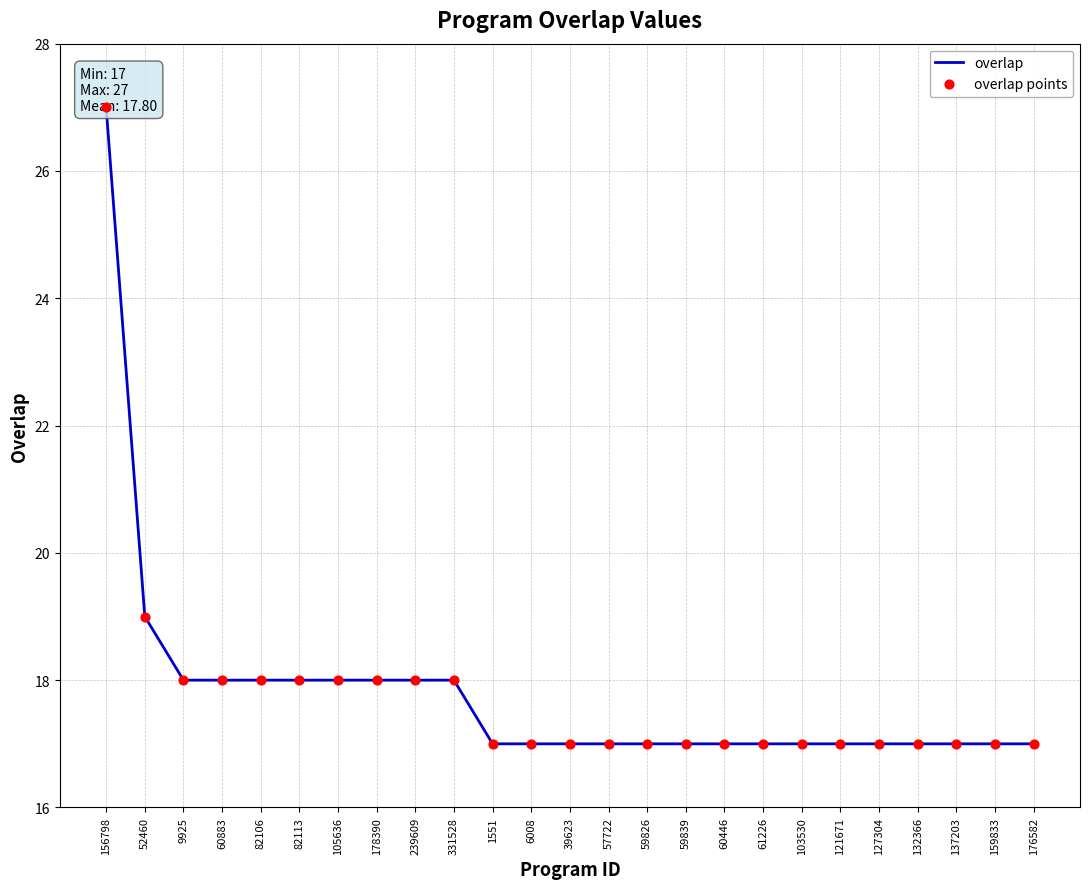

Which series has the largest Y range (max minus min)?

overlap